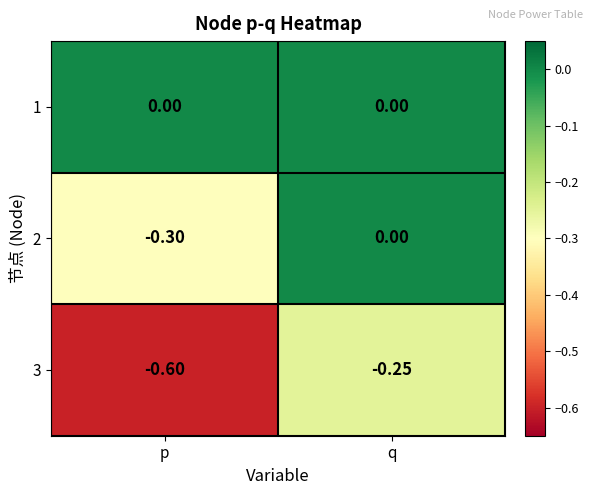

At which category does the chart reach its minimum across all series?

p